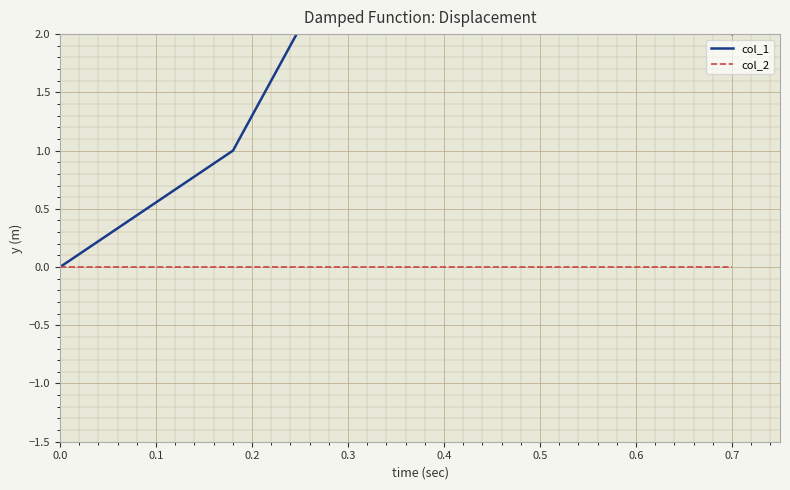

What is the value of the col_1 point at the 4th from the left?

3